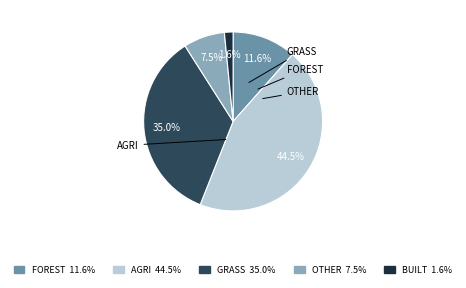

Which slice is the largest?

AGRI 44.5%